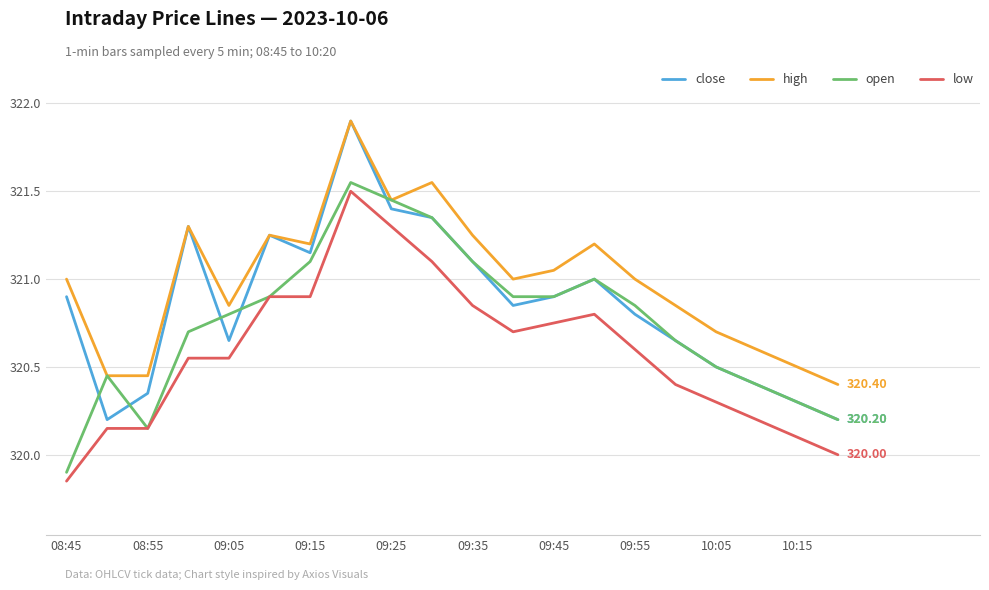

What are all the series names shown in the legend?

close, high, open, low